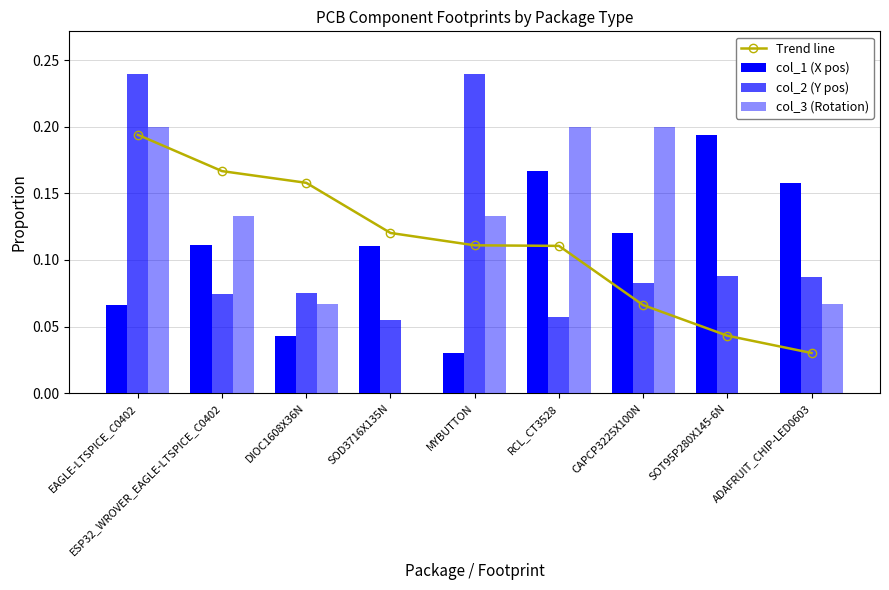

Which category has the lowest value across all series?

SOD3716X135N